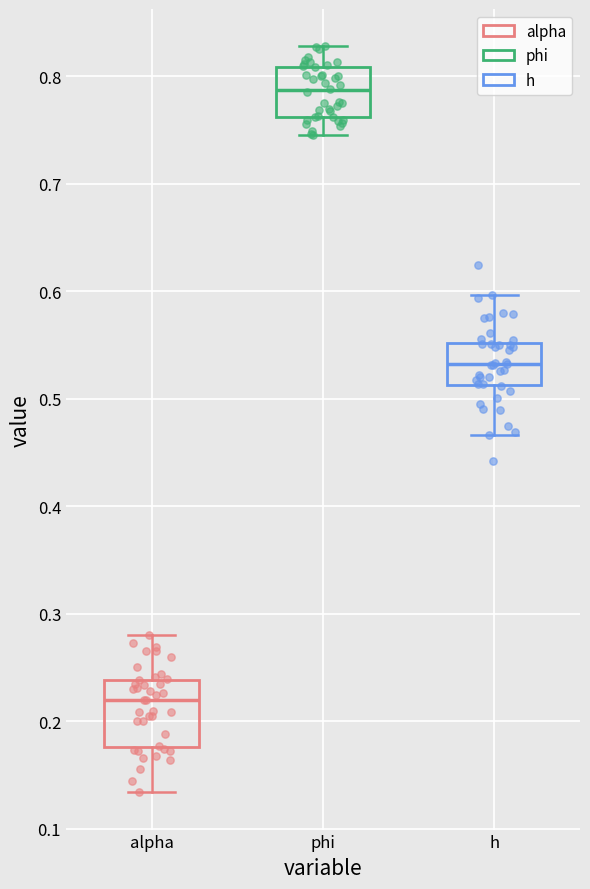

Where is the lower edge of the box for phi on the y-axis? The values are not printed on the chart, so give them approximately, as read against the axis.

0.76